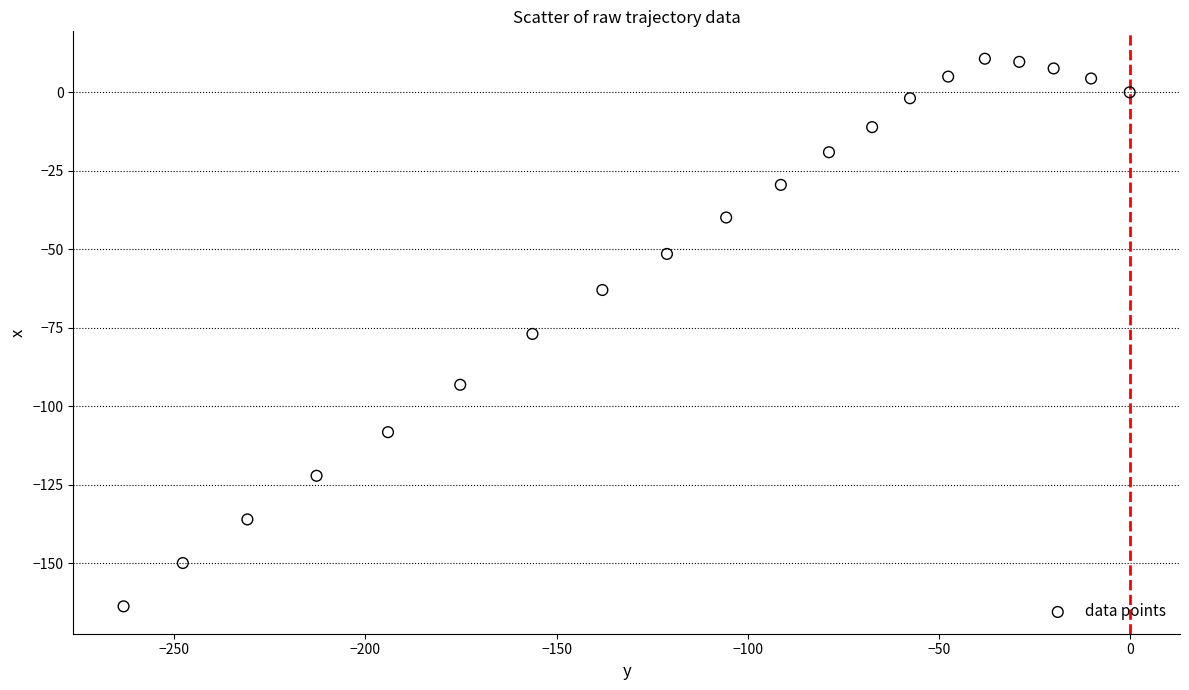

What is the range of X values (max minus min)?

263.3